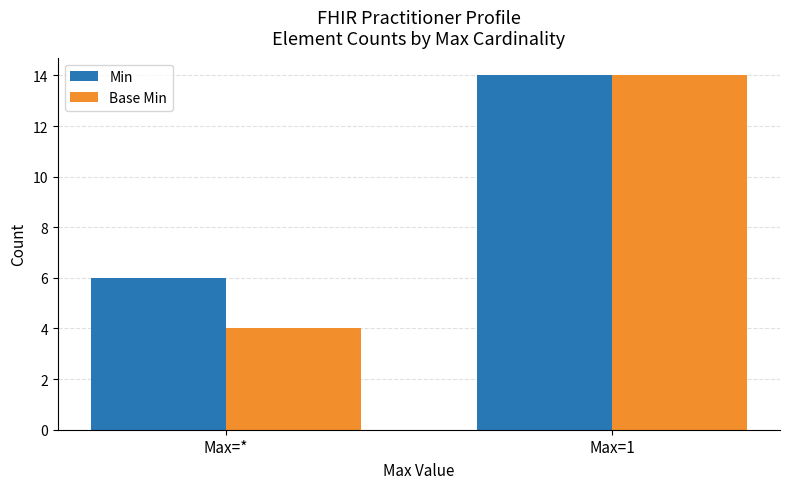

What is the label of the 2nd bar from the left?

Max=1